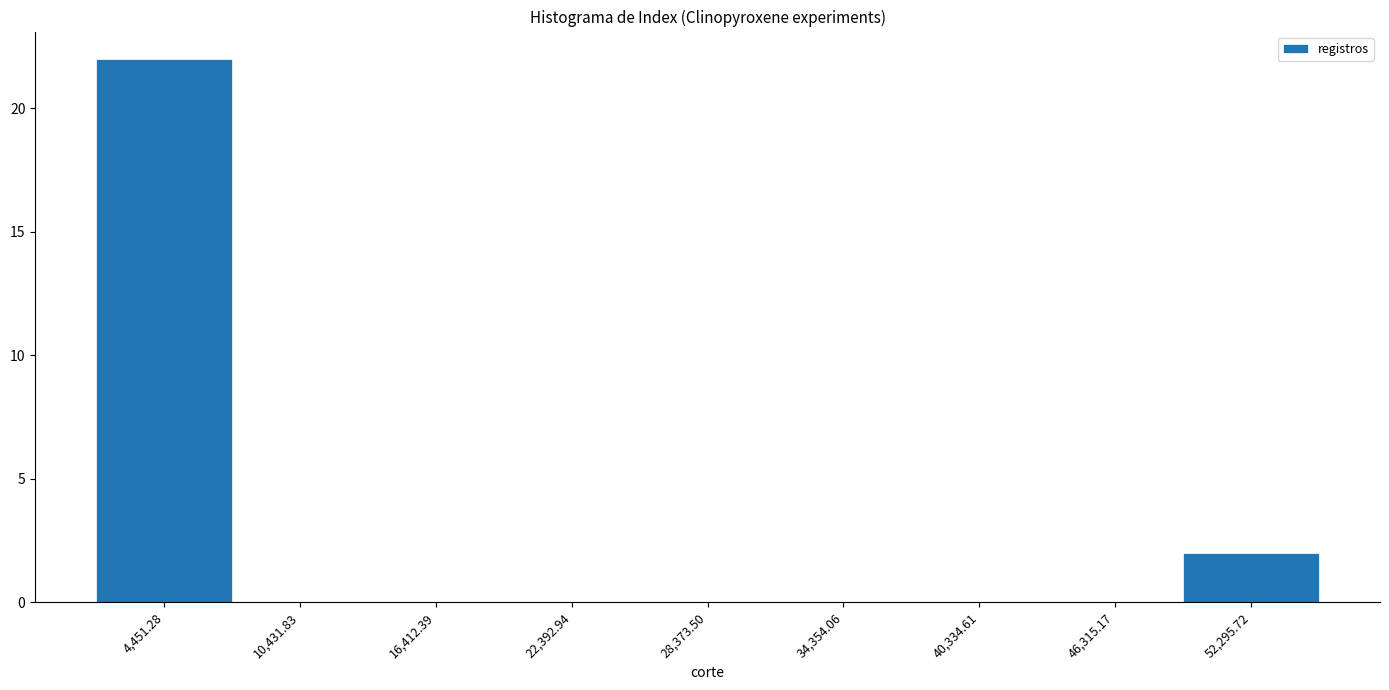

Over which range of the x-axis is the bar tallest?

1000 to 7000